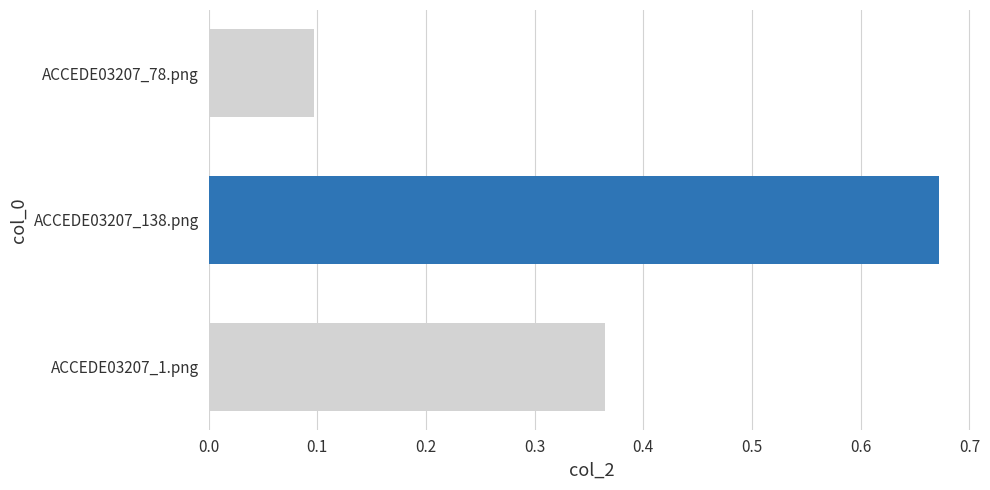

Is it true that the value at ACCEDE03207_78.png is 0.0?

False